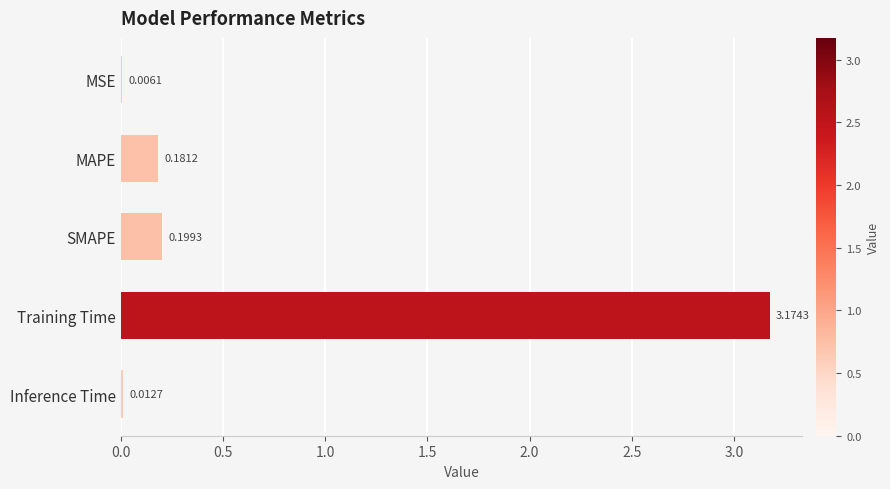

Which has a higher value, Training Time or SMAPE?

Training Time